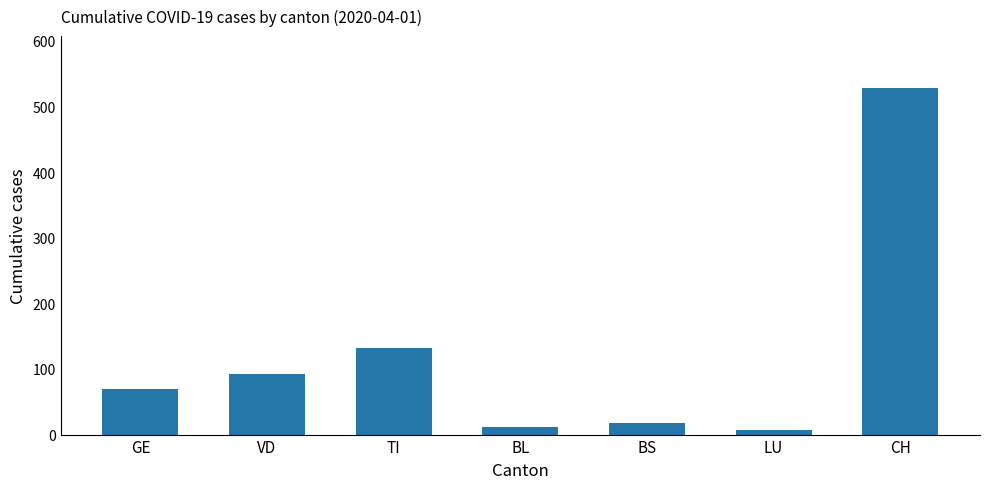

Does the chart contain any negative values?

No